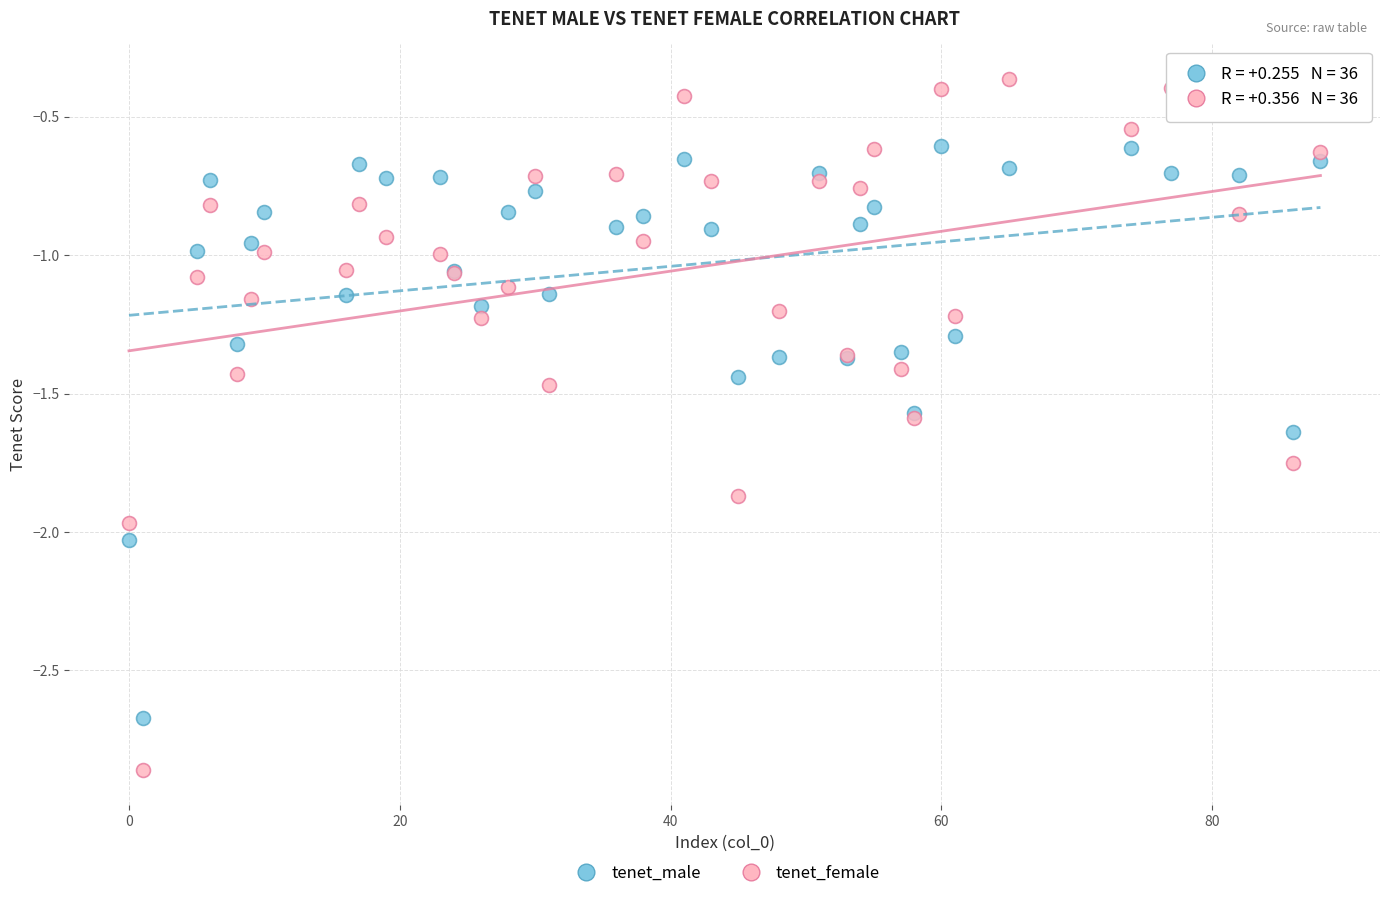

Which series contains the lowest Y value?

tenet_female